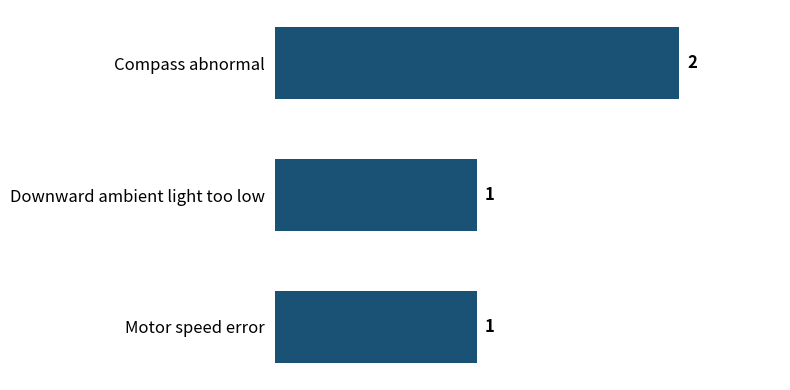

What is the ratio of the value at Motor speed error to the value at Downward ambient light too low?

1.0